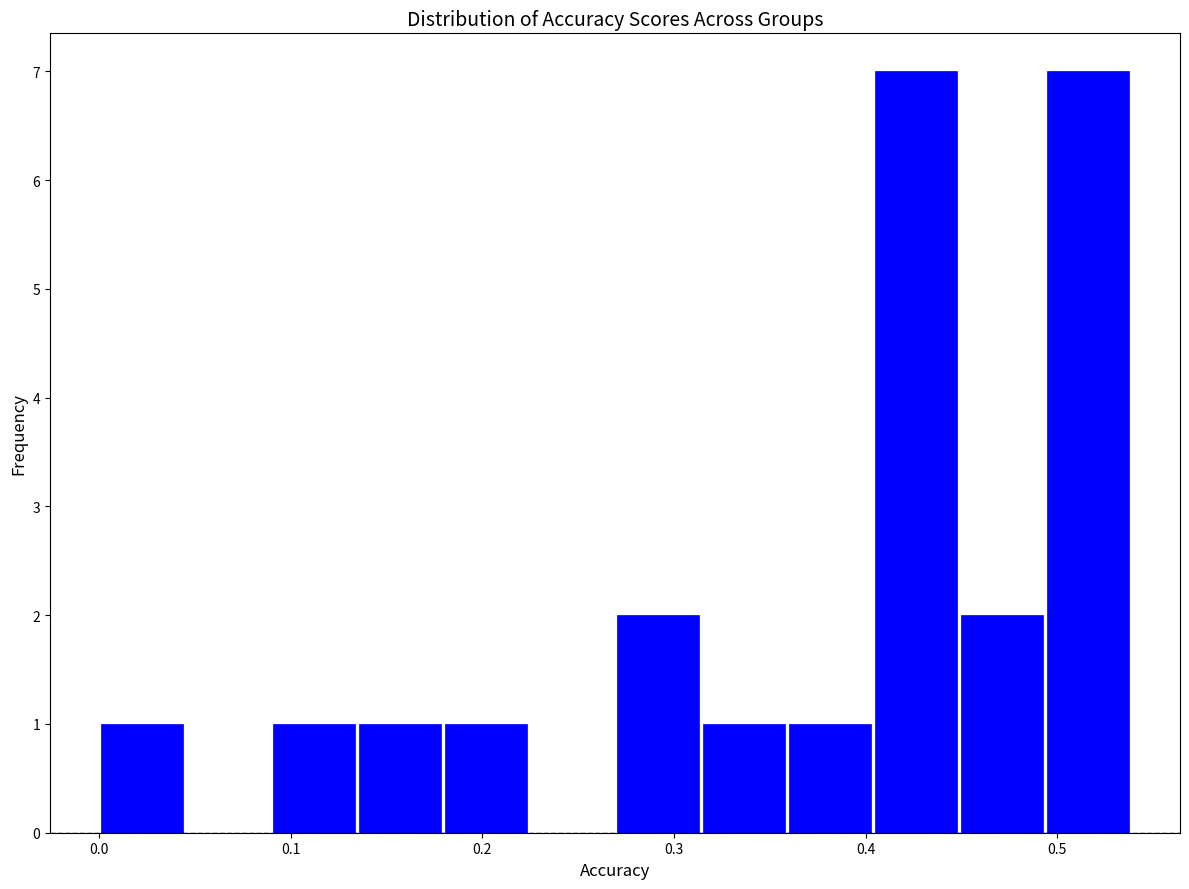

Reading left to right, list every bar in this chart as the range it spans on the x-axis followed by its height. Neither the bar edges nor the heights are printed on the chart, so give them approximately, as read against the axes.

0.00 to 0.04: 1
0.04 to 0.09: 0
0.09 to 0.13: 1
0.13 to 0.18: 1
0.18 to 0.22: 1
0.22 to 0.27: 0
0.27 to 0.31: 2
0.31 to 0.36: 1
0.36 to 0.40: 1
0.40 to 0.45: 7
0.45 to 0.49: 2
0.49 to 0.54: 7